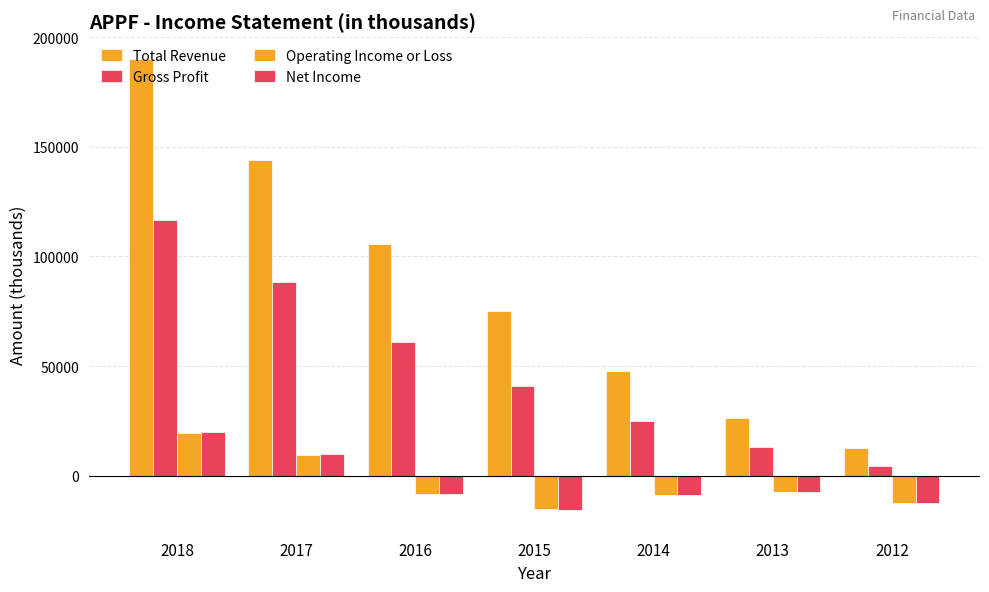

At which label does Net Income first exceed -8300?

2018